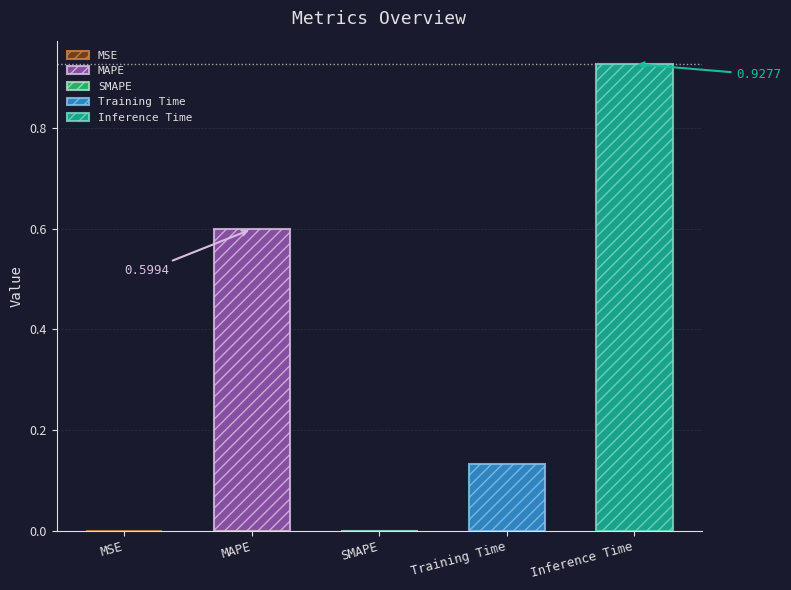

True or false: the data shows 0.4 at Inference Time.

False